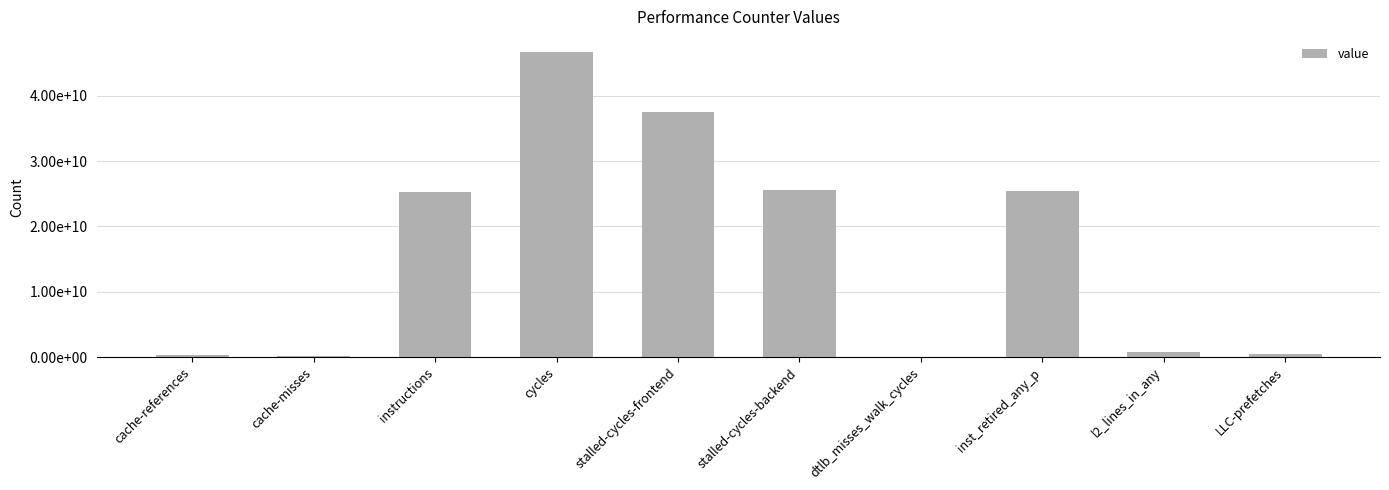

List the labels in order of value, smallest first.

dtlb_misses_walk_cycles, cache-misses, cache-references, LLC-prefetches, l2_lines_in_any, instructions, inst_retired_any_p, stalled-cycles-backend, stalled-cycles-frontend, cycles